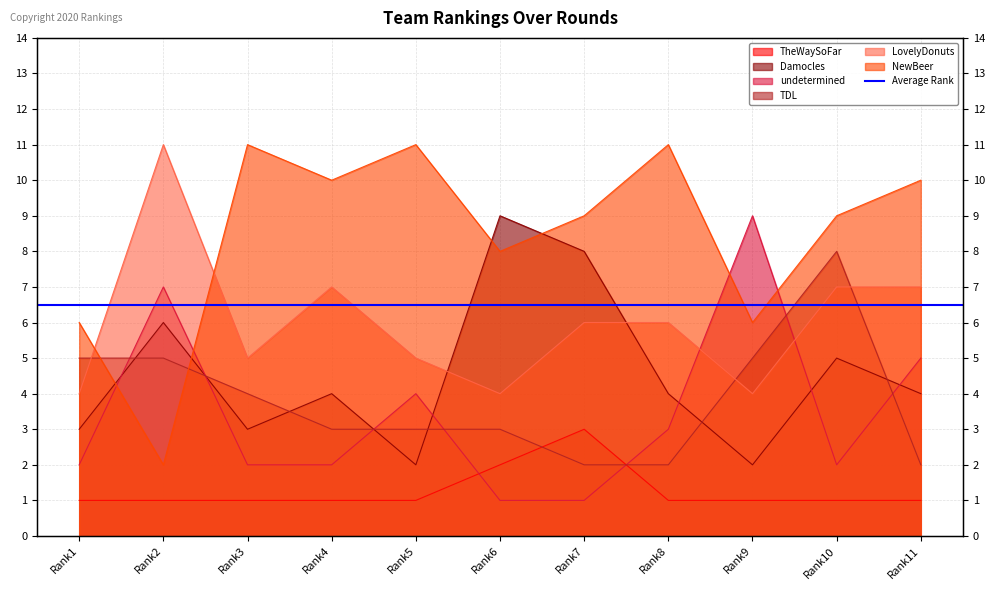

The LovelyDonuts series shows 6 at Rank7. True or false?

True